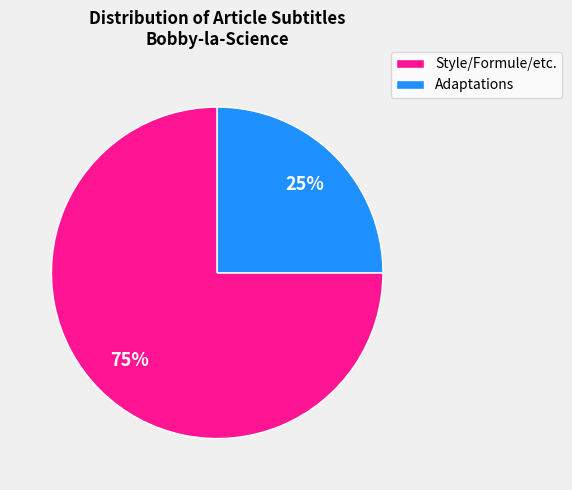

Is there any slice that represents more than half of the pie?

Yes